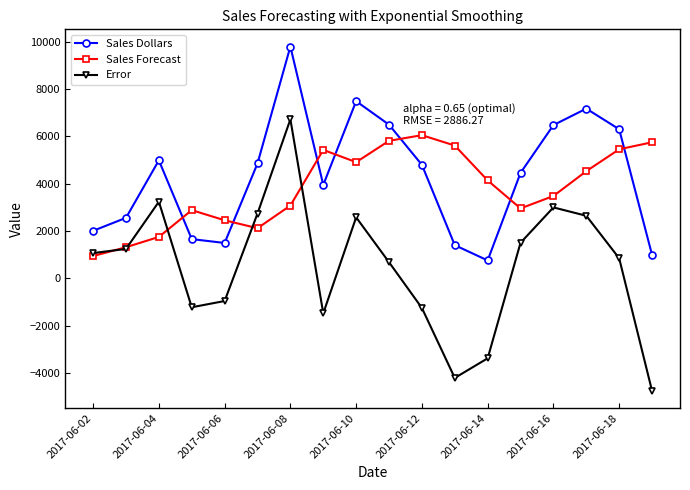

Does the chart display data point markers on the line(s)?

Yes